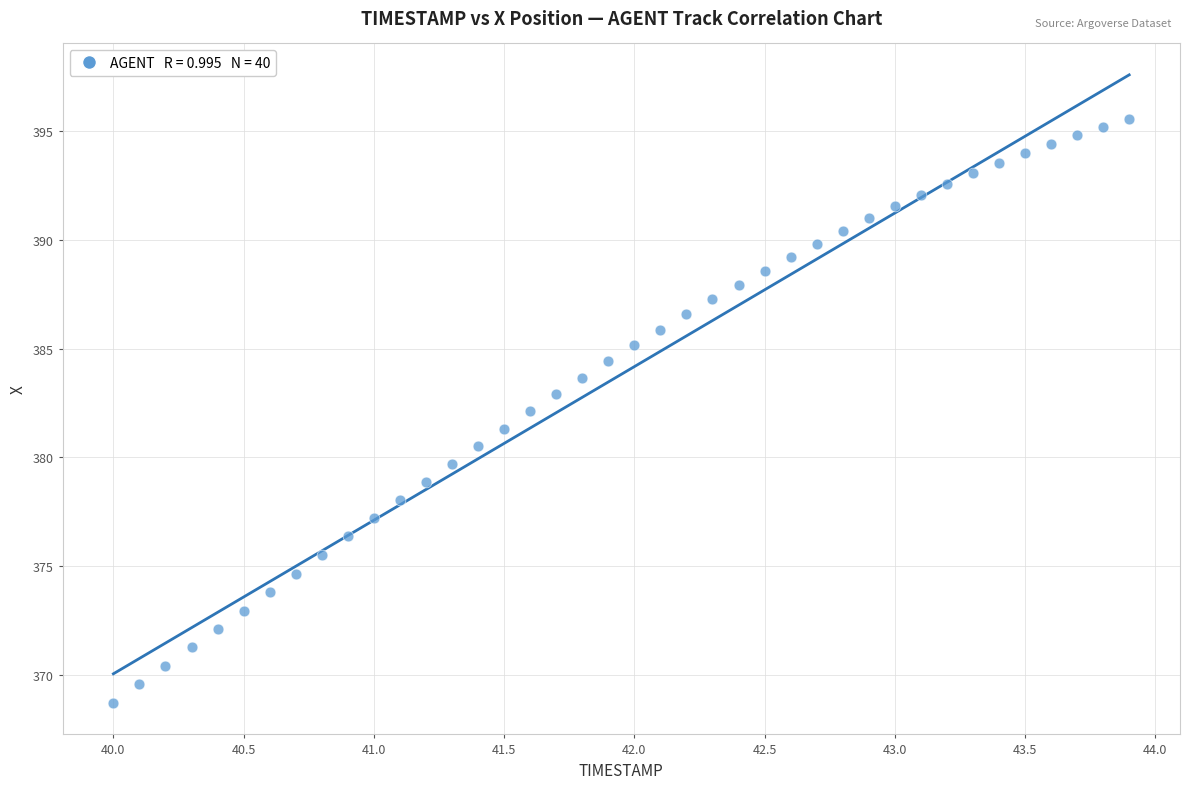

What is the range of Y values (max minus min)?

26.9